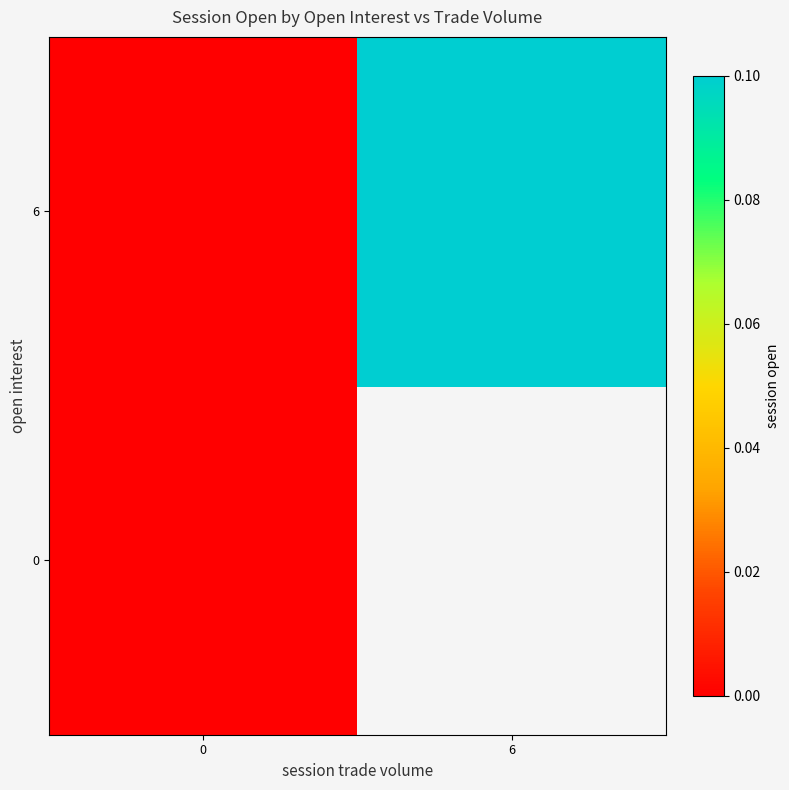

At how many categories does at least one series exceed 0?

1